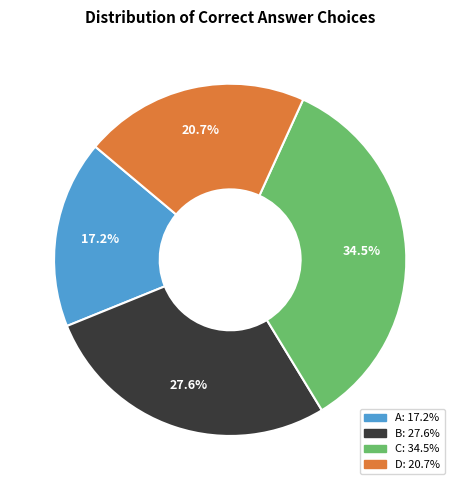

Count the number of slices in the pie.

4